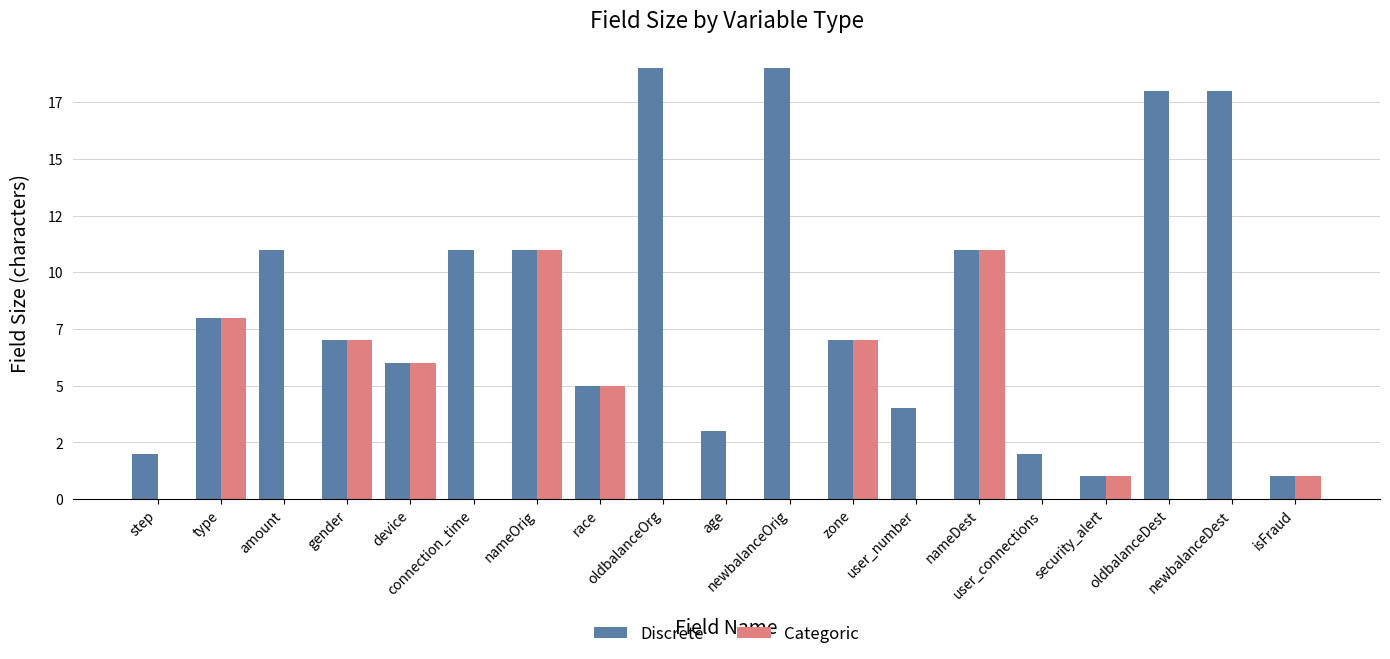

What is the greatest value displayed?

19